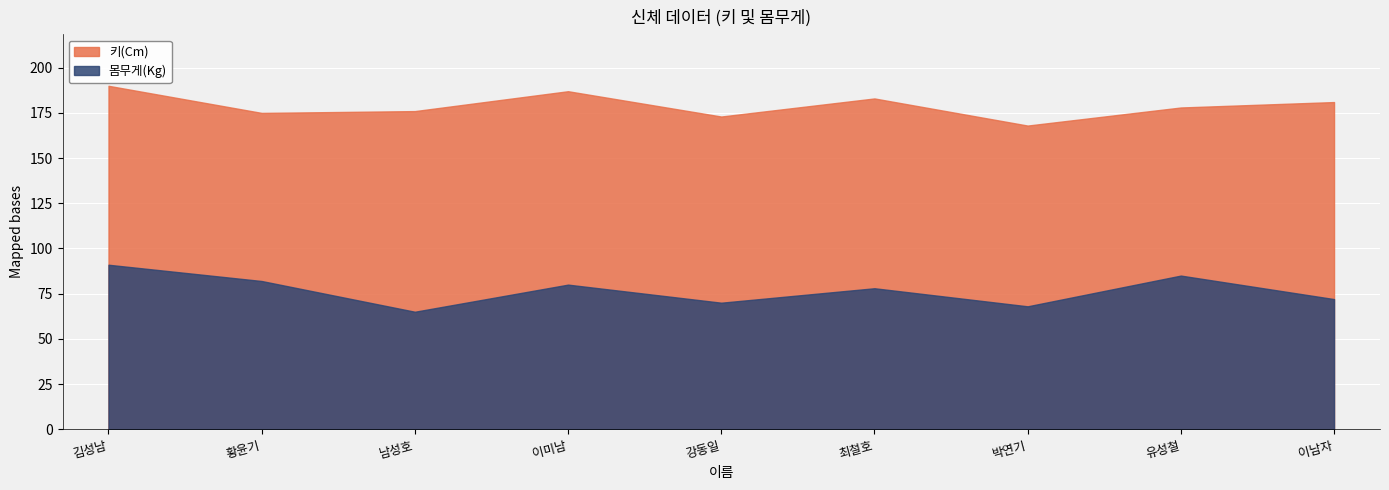

What is the label of the 4th point from the right?

최철호